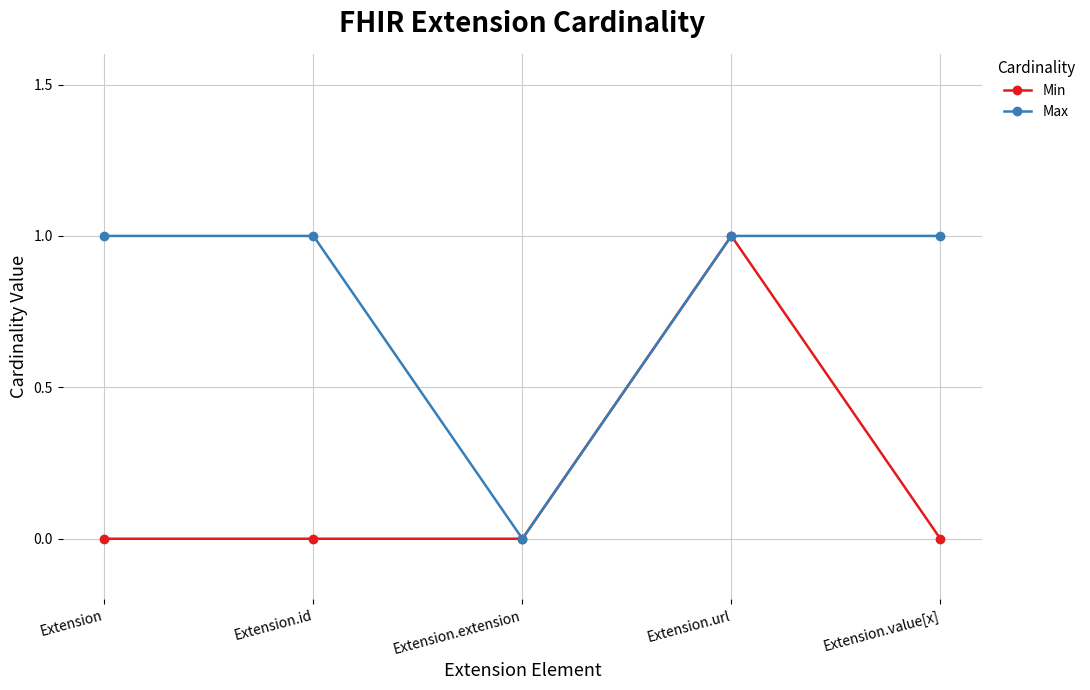

True or false: Min has more than 0 interior local peaks.

True